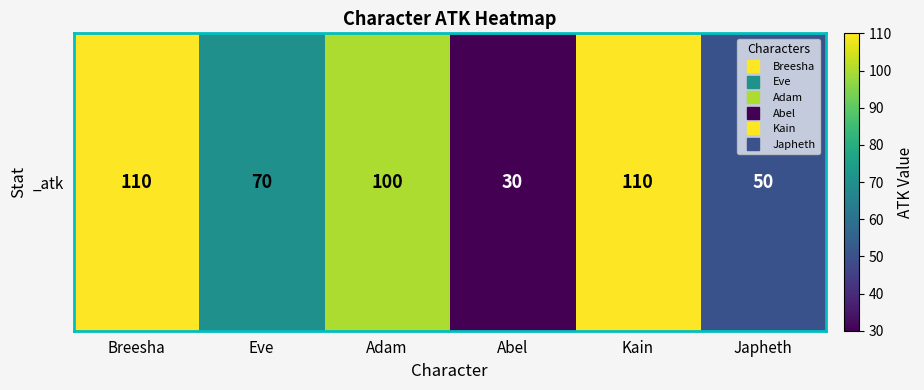

List the labels in order of value, smallest first.

Abel, Japheth, Eve, Adam, Breesha, Kain